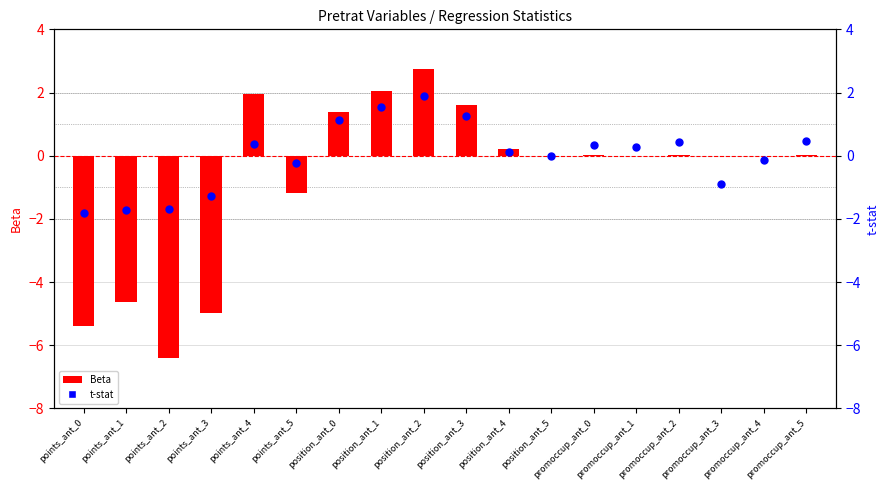

What are all the series names shown in the legend?

Beta, t-stat